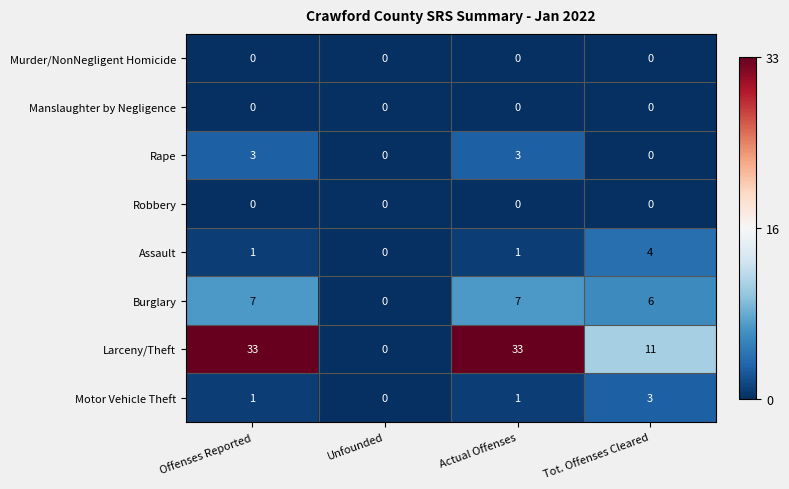

The Burglary series shows 2 at Offenses Reported. True or false?

False